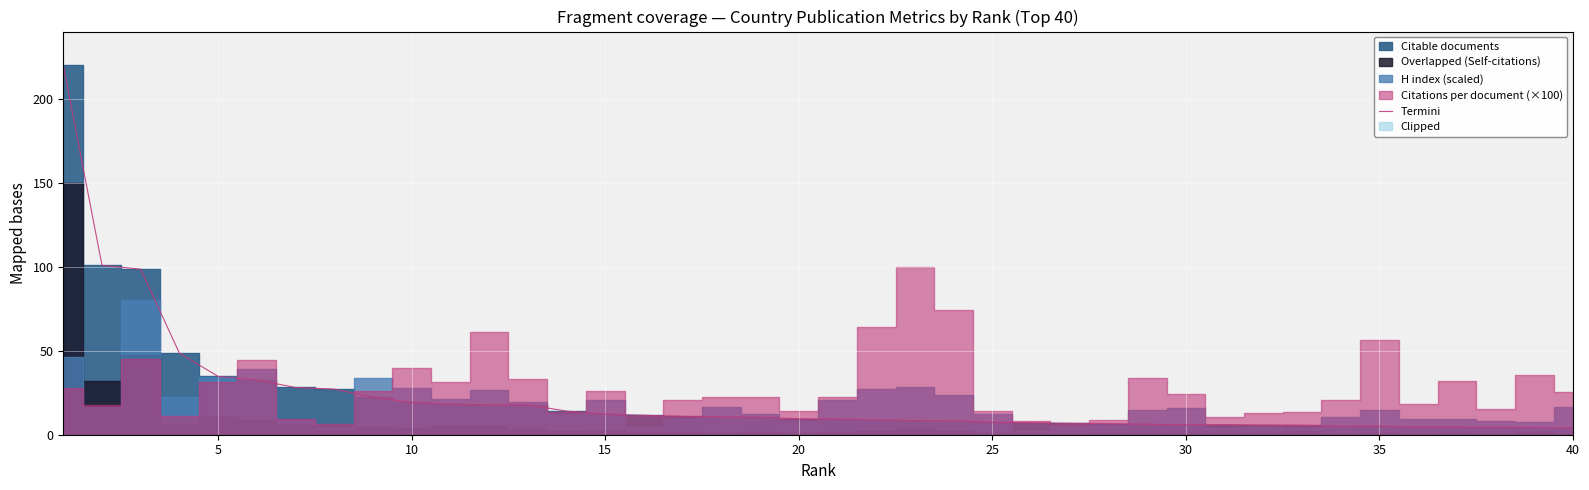

What is the label of the 10th point from the right?

30